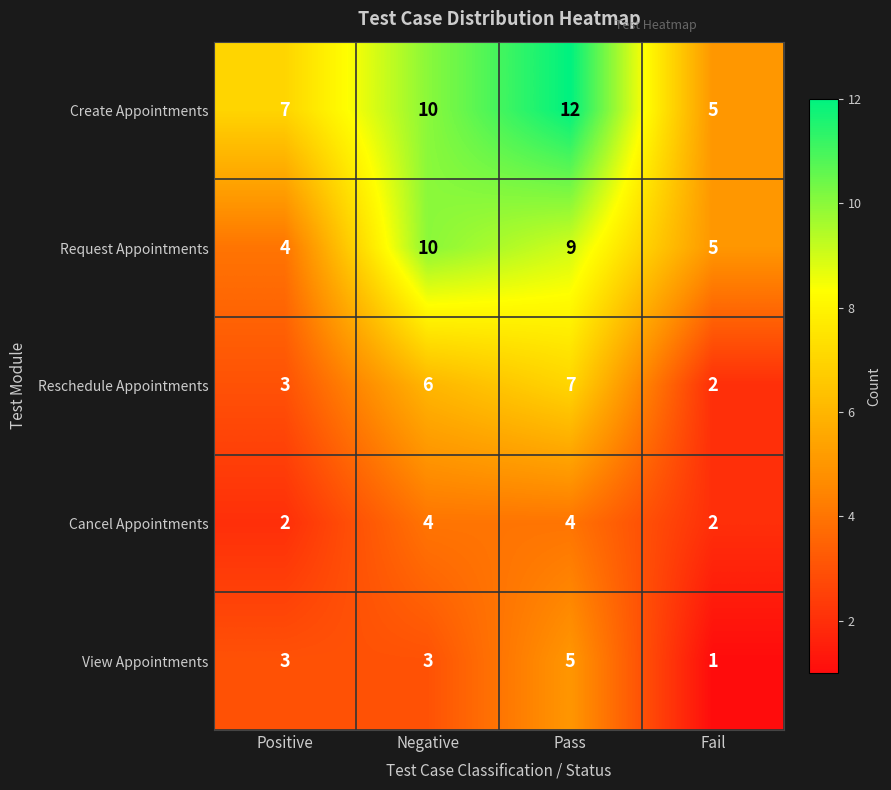

What is the maximum value shown in the chart?

12